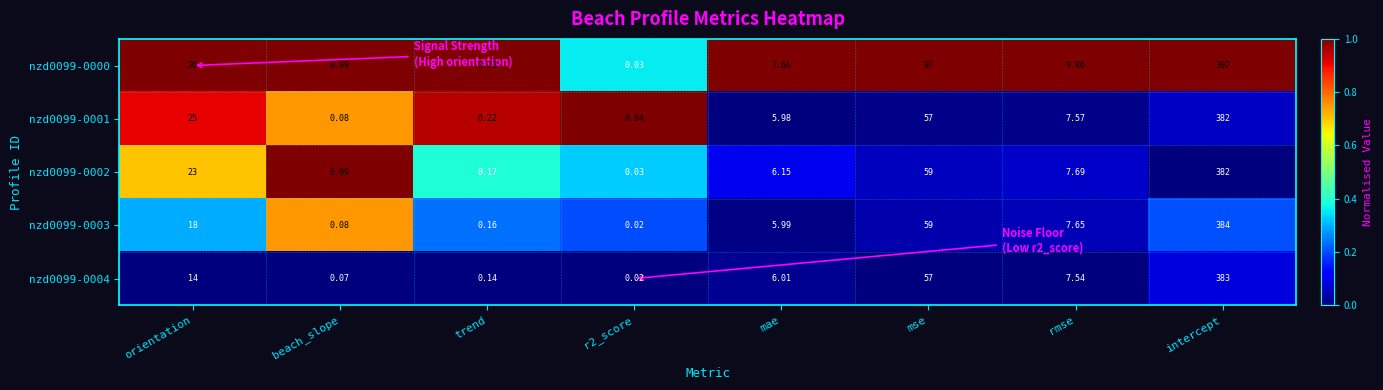

Is the value of nzd0099-0004 at intercept greater than the value of nzd0099-0002 at trend?

Yes